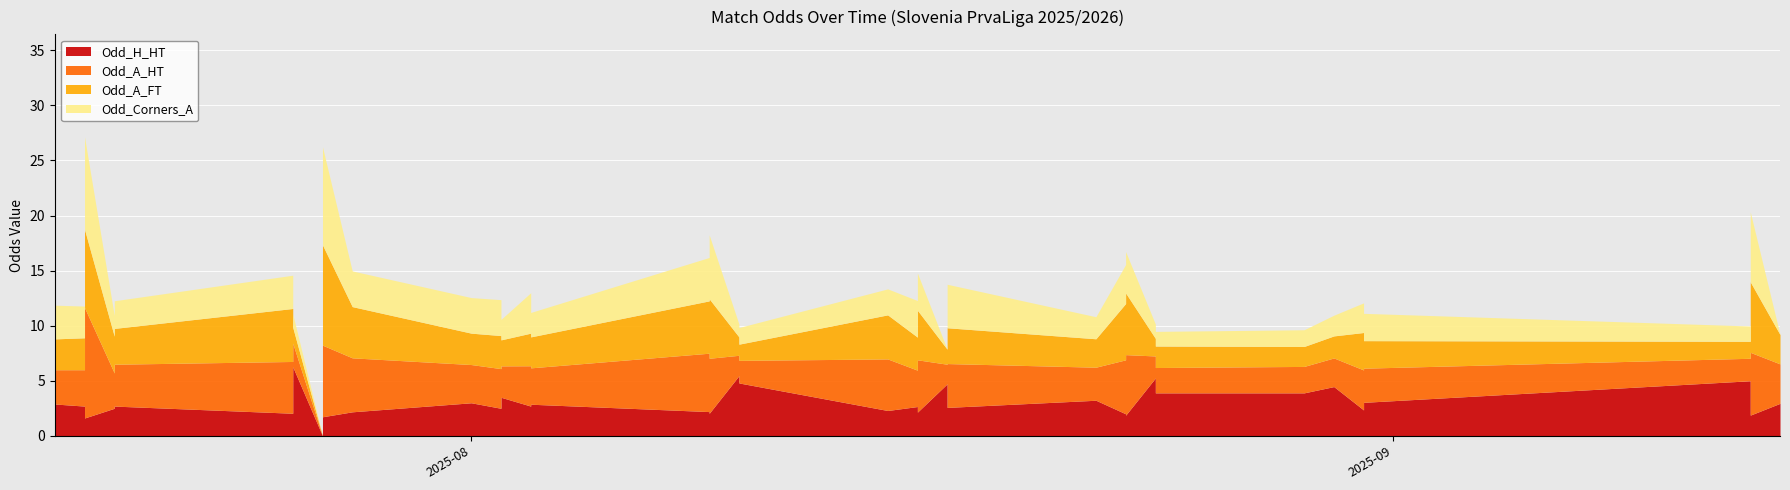

How many intersections are there between Odd_Corners_A and Odd_A_FT?

16